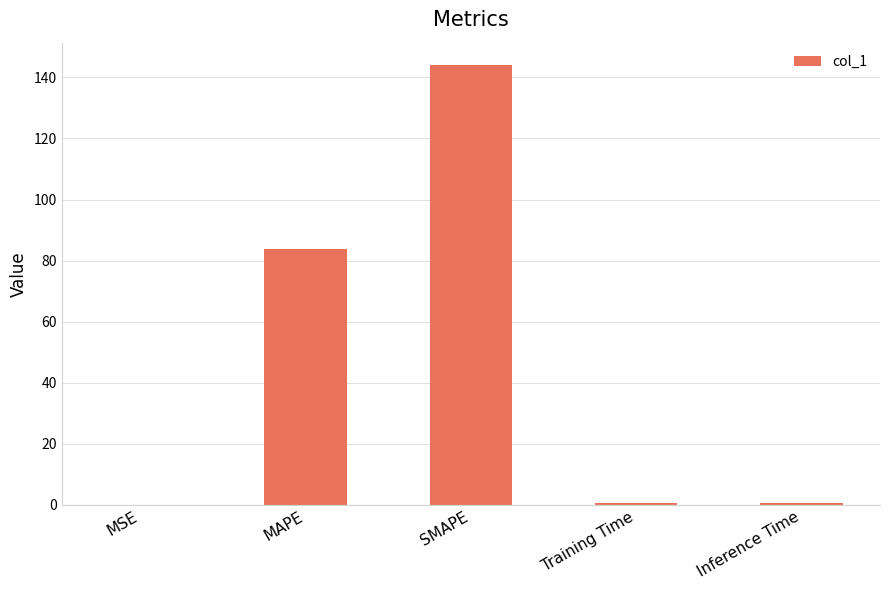

True or false: the data shows 0.0 at MSE.

True